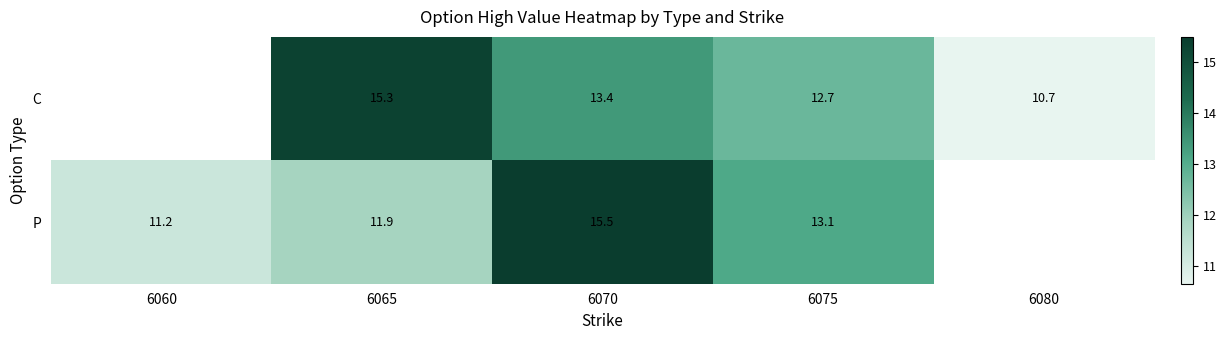

At 6065, list the series in order from smallest to largest.

P, C